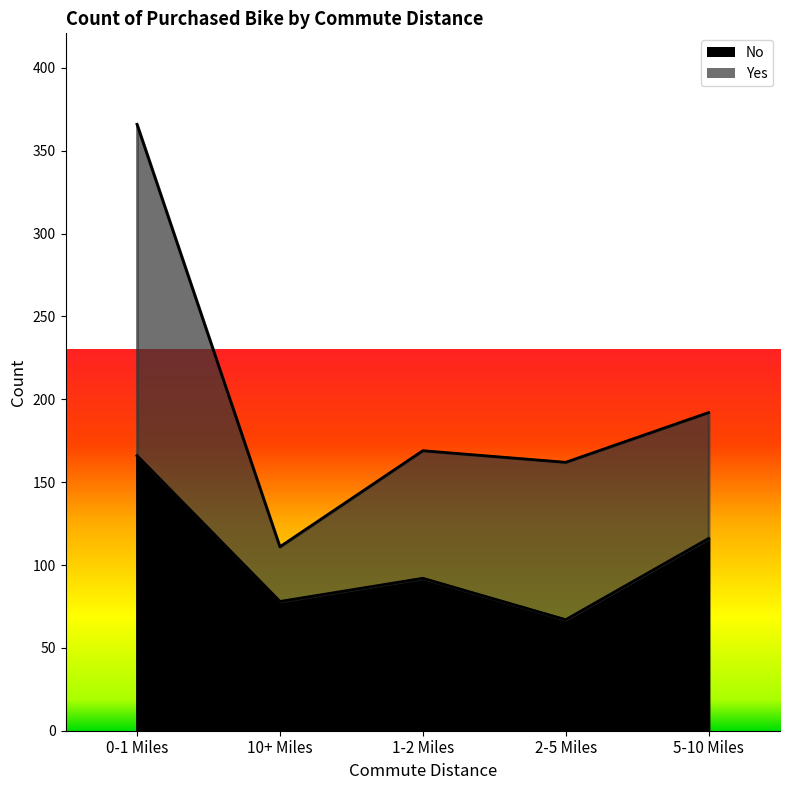

True or false: the data shows 235 at 0-1 Miles.

False